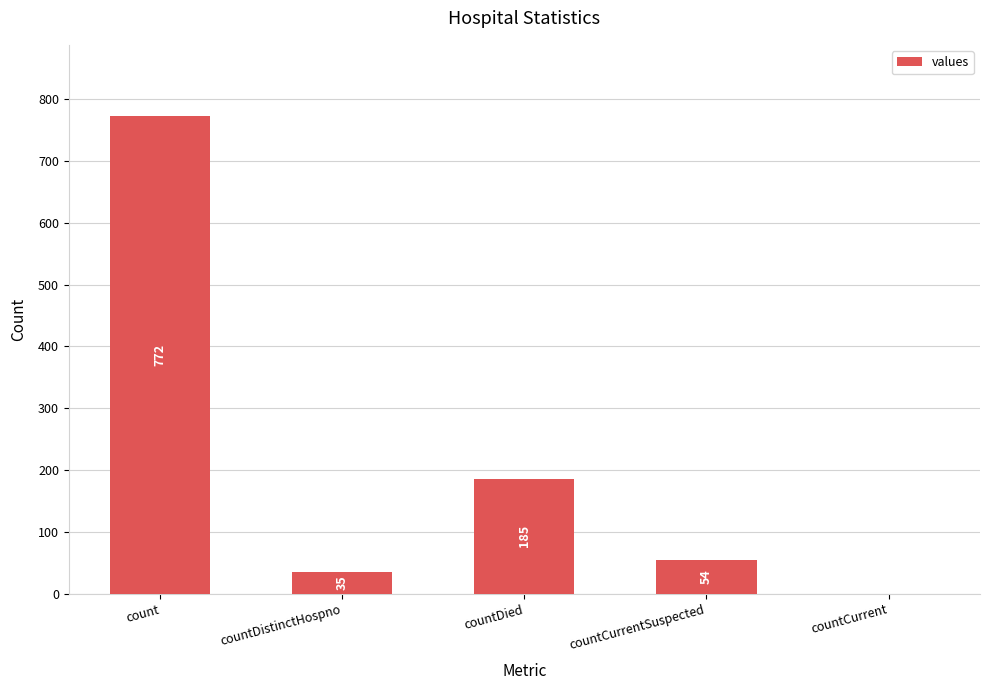

What is the average value?

209